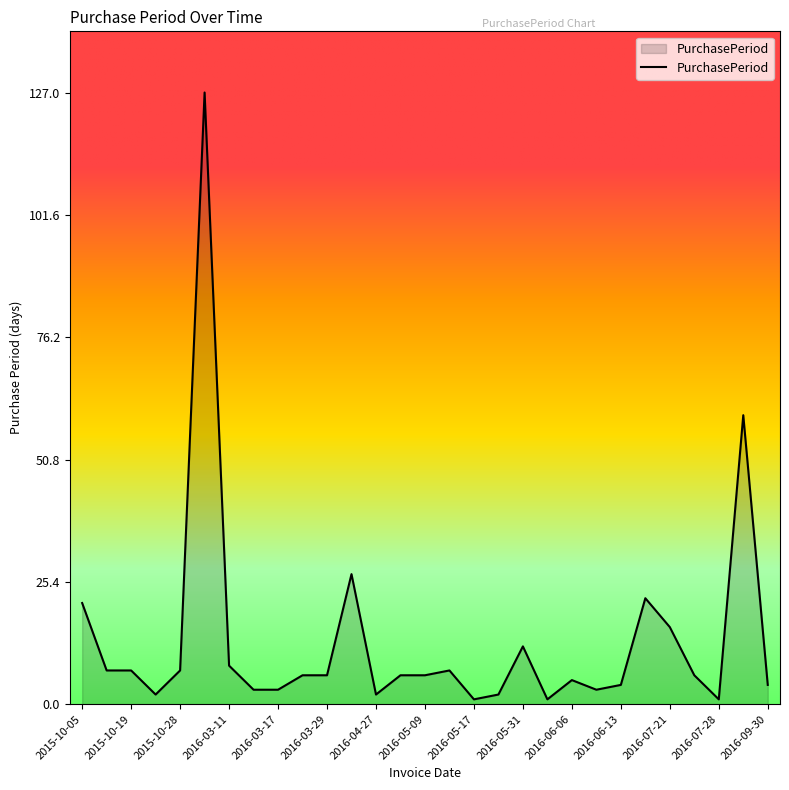

Reading left to right, list all the values displayed in this chart.

21	7	7	2	7	127	8	3	3	6	6	27	2	6	6	7	1	2	12	1	5	3	4	22	16	6	1	60	4